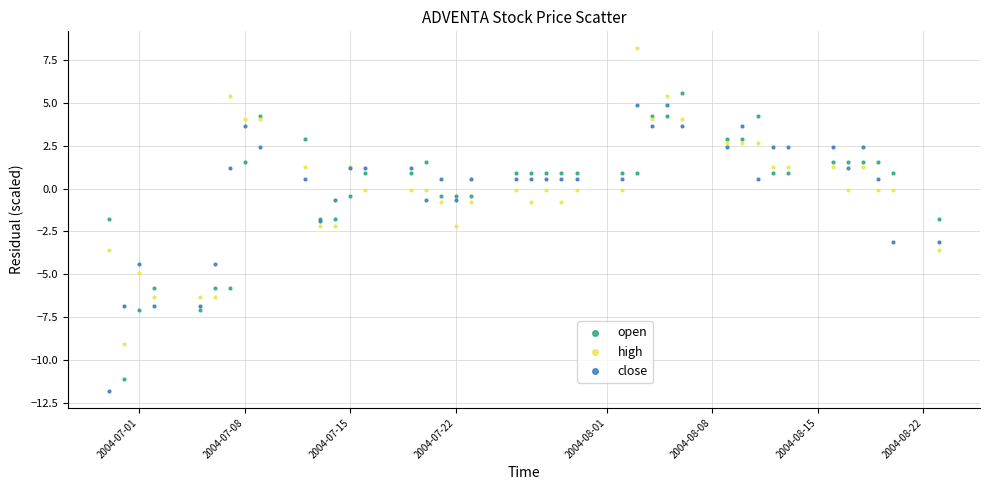

Which series reaches the maximum Y coordinate?

high